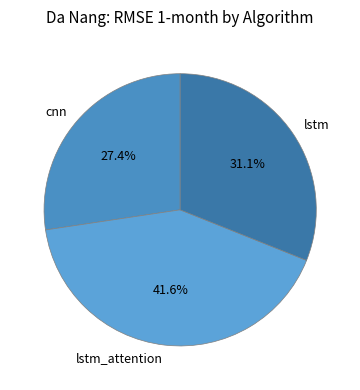

What is the ratio of the value at lstm_attention to the value at lstm?

1.3